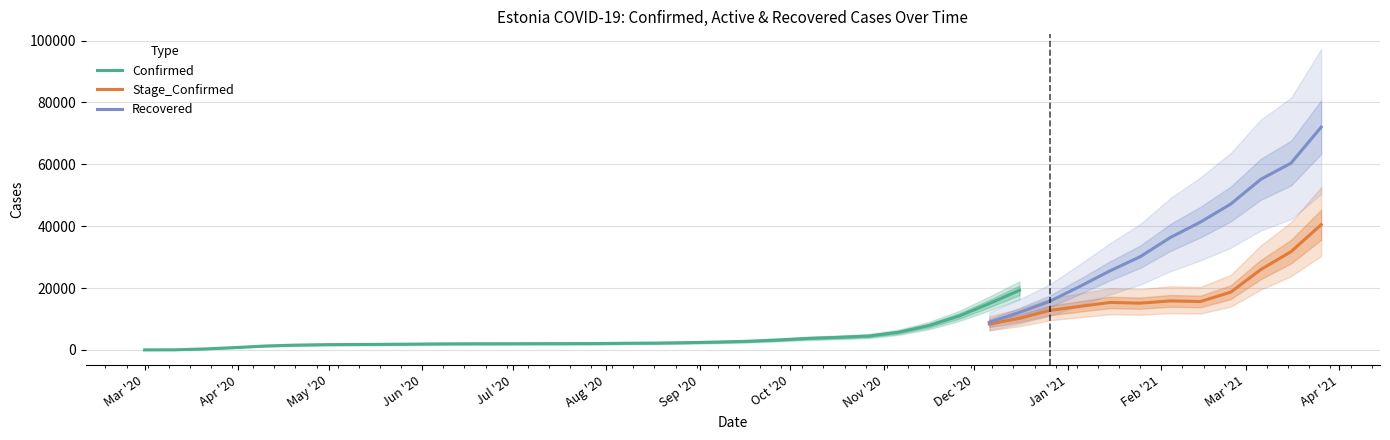

True or false: Stage_Confirmed and Confirmed cross at least once.

False